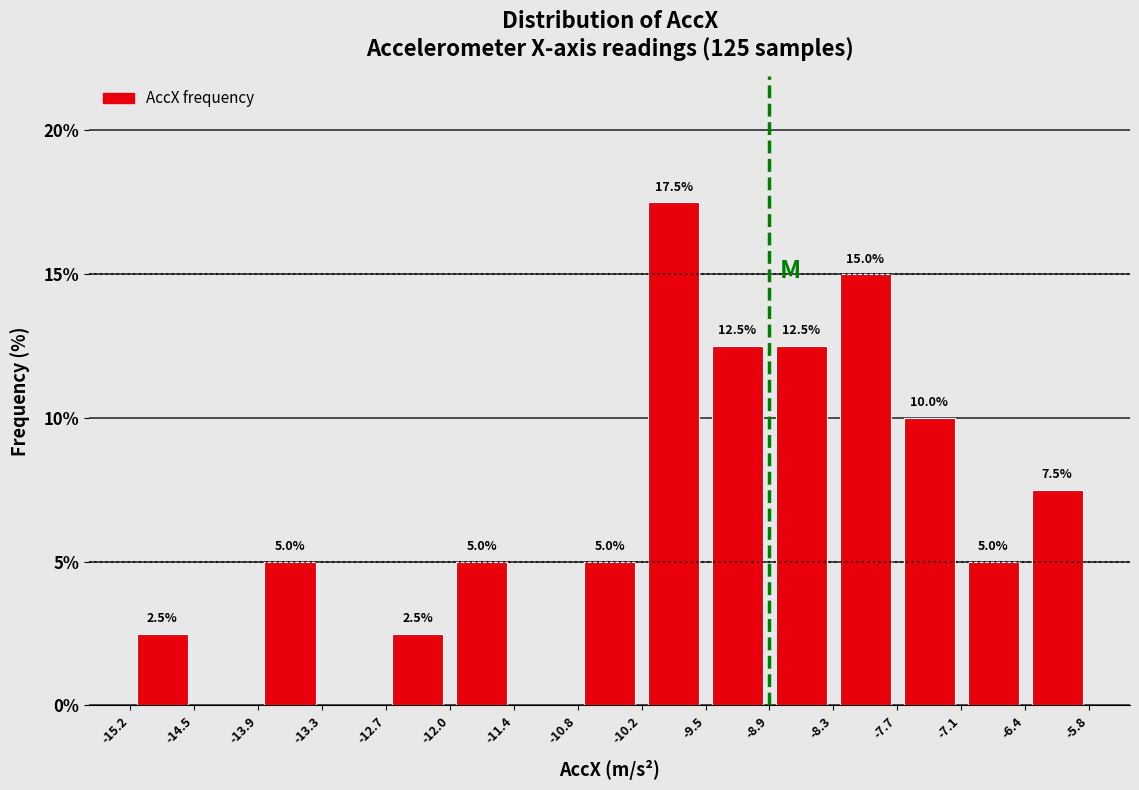

Which range on the x-axis has the tallest bar?

-10.2 to -9.5